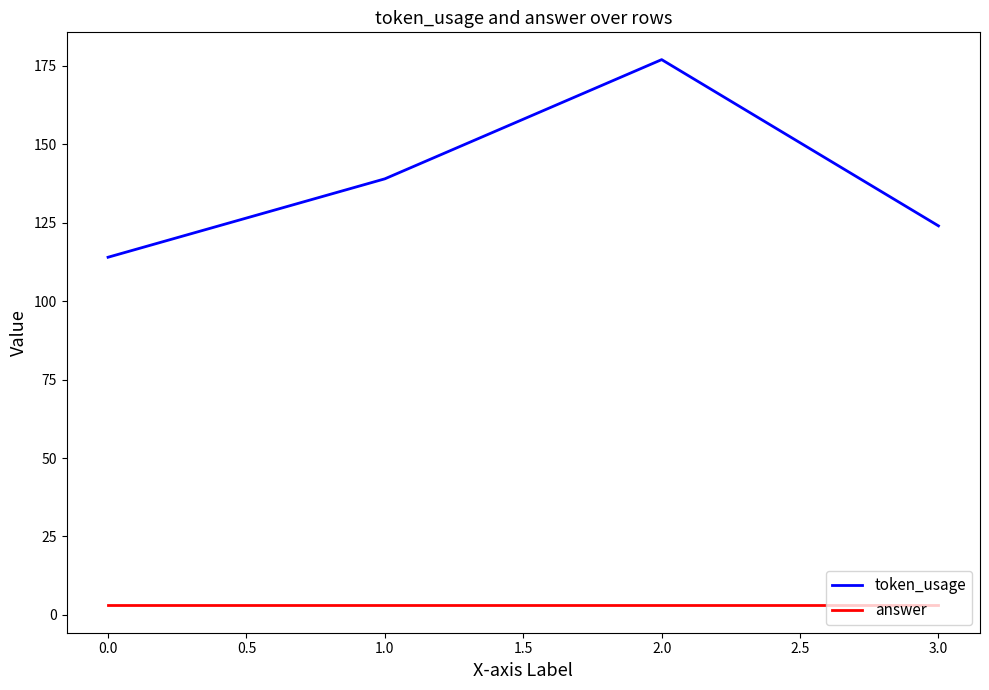

Does the chart have visible grid lines?

No